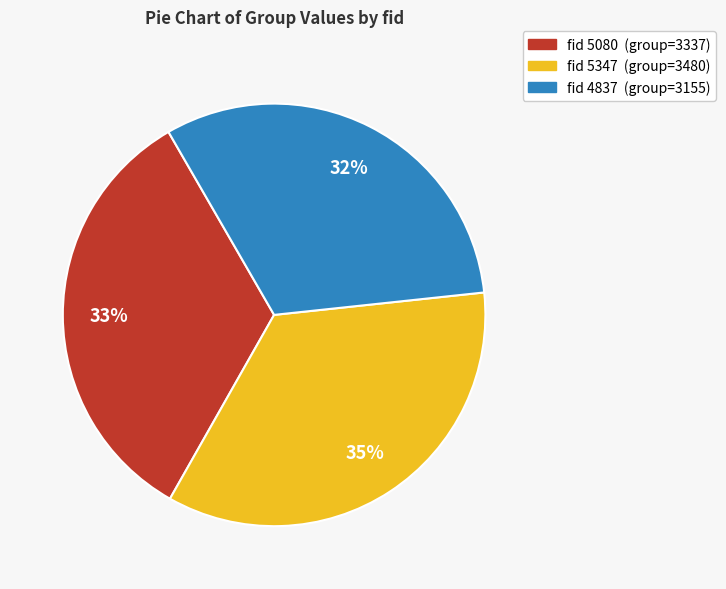

To the nearest percent, what is the difference between the largest and smallest slice percentages?

3%